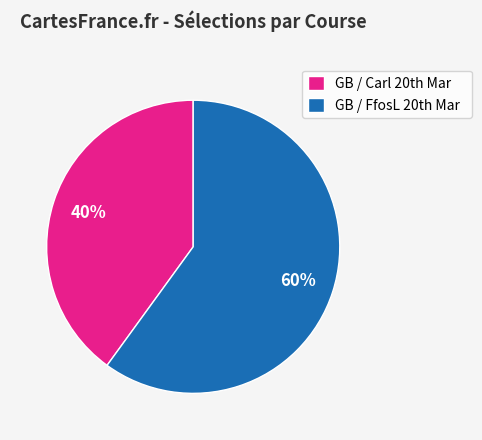

Rank the categories by value from lowest to highest.

GB / Carl 20th Mar, GB / FfosL 20th Mar